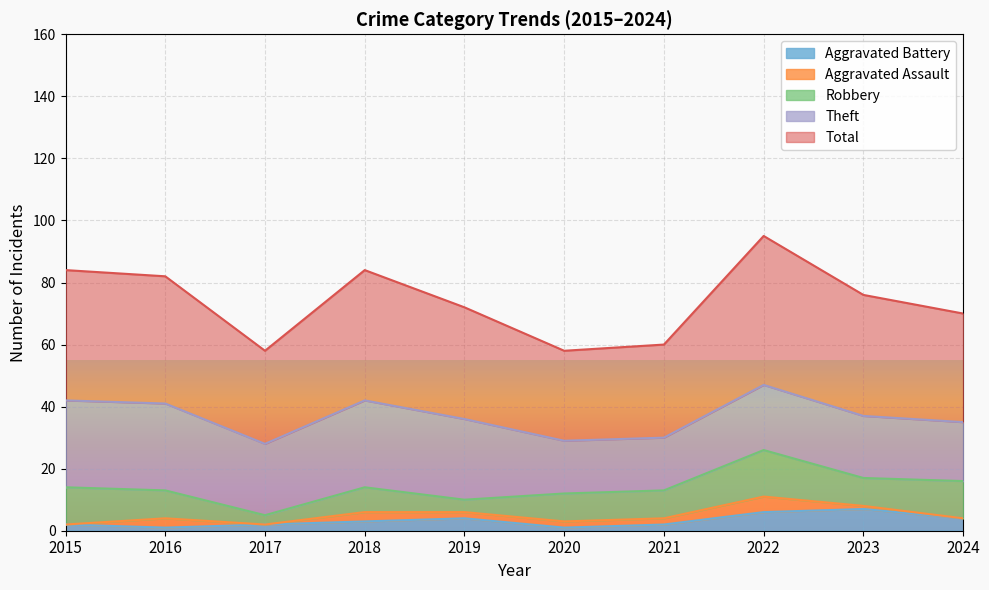

What is the spread (max minus min) of values at 2018?

39